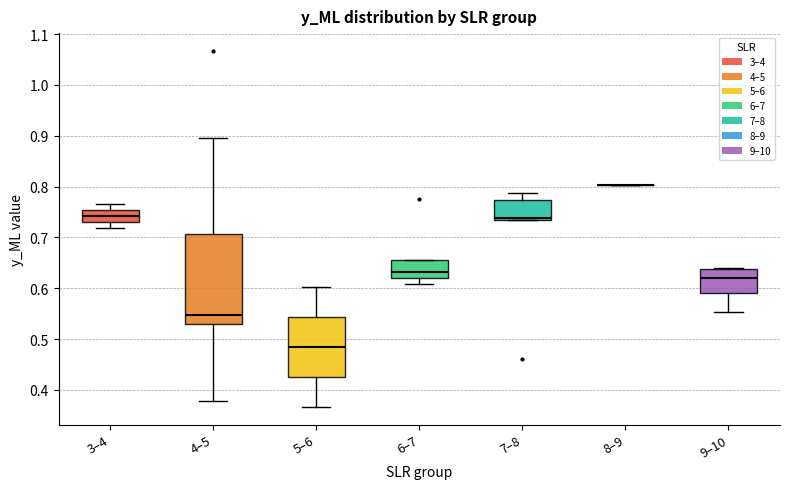

Comparing the boxes themselves (not the whiskers), which one is the tallest?

4–5